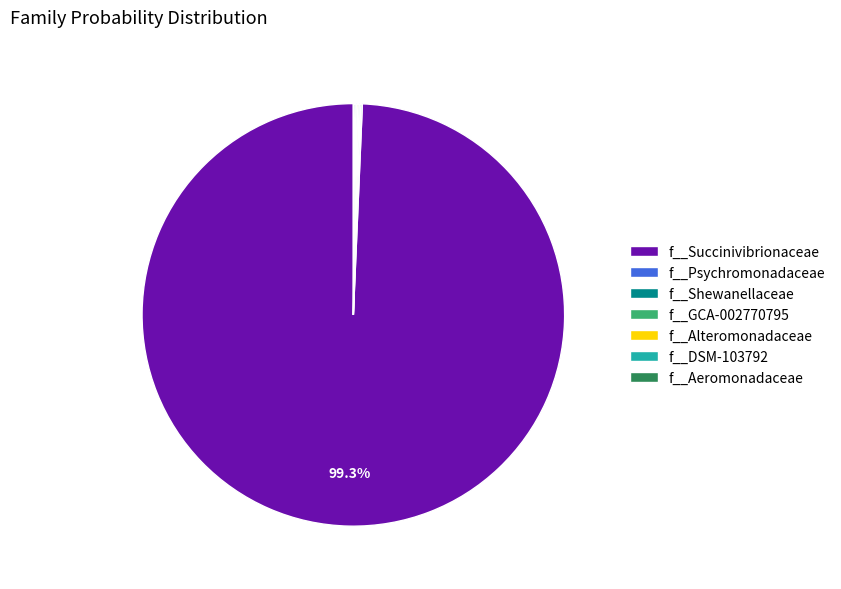

Does any single category account for the majority?

Yes